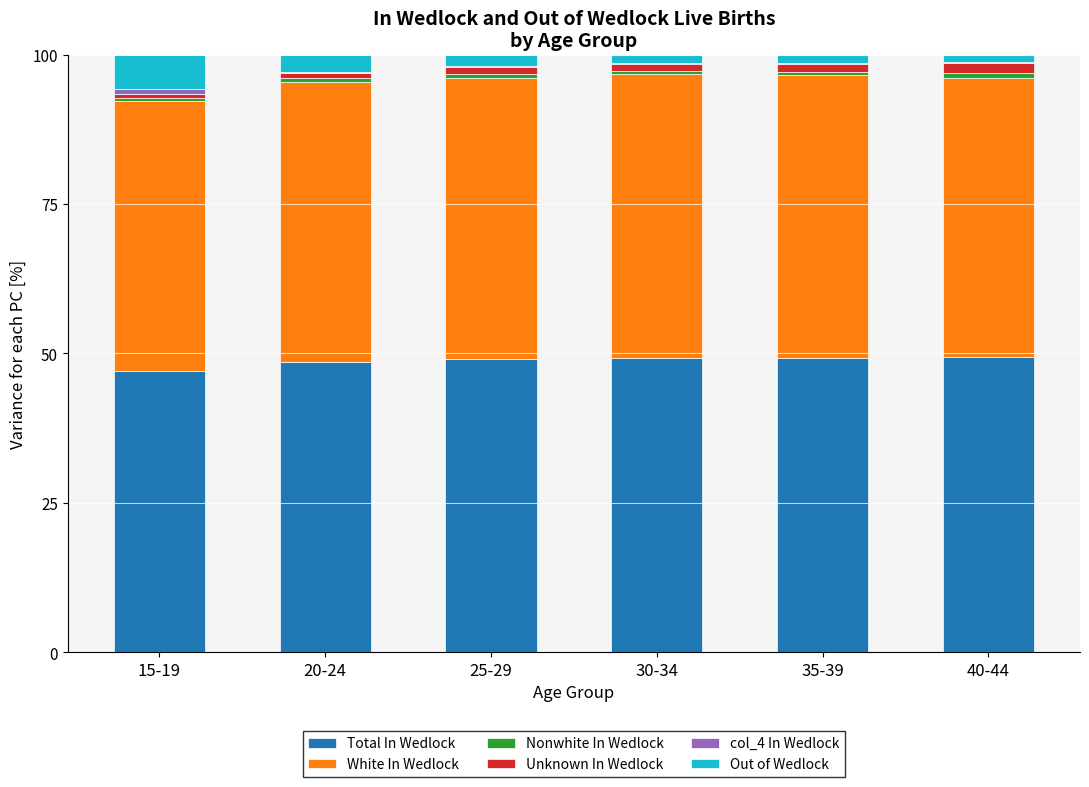

The value of Total In Wedlock at 40-44 is 49.4. True or false?

True